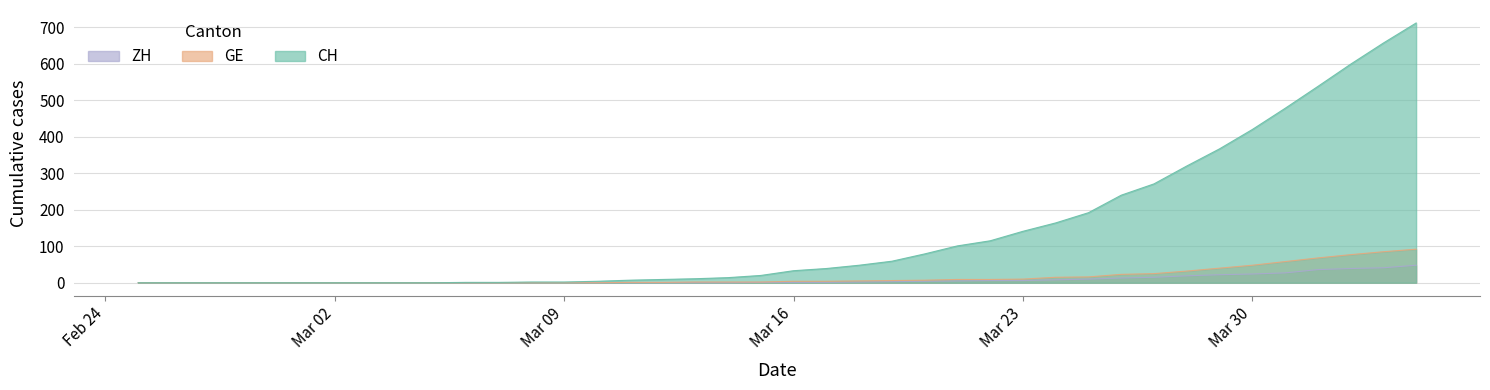

Which has a higher value, 2020-03-03 or 2020-03-12?

2020-03-12